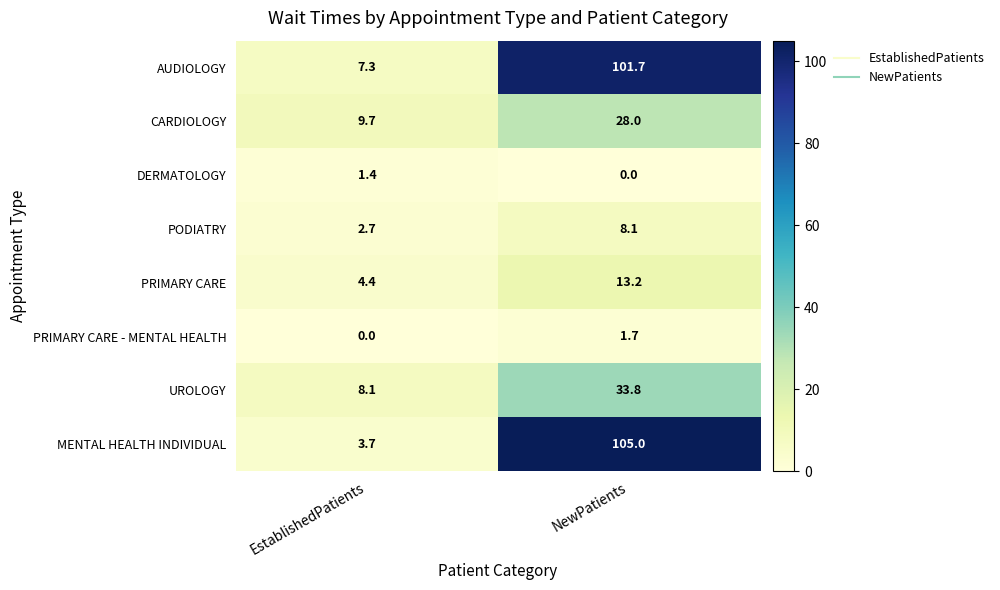

Which series changed the most between EstablishedPatients and NewPatients?

MENTAL HEALTH INDIVIDUAL